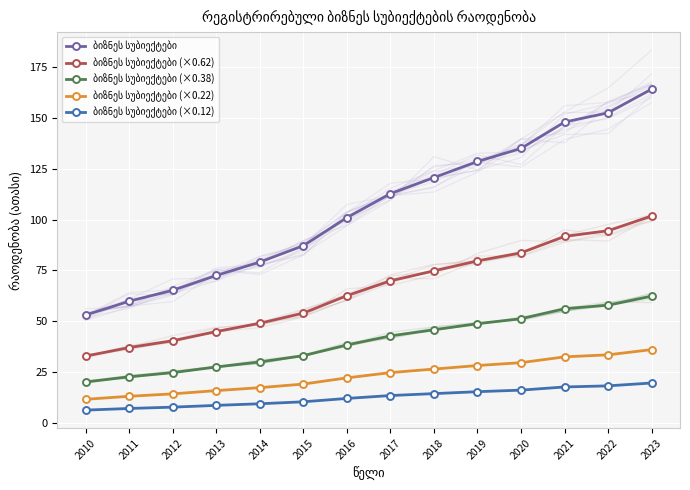

What is the approximate value of ბიზნეს სუბიექტები (×0.62) at 2021?

91.7